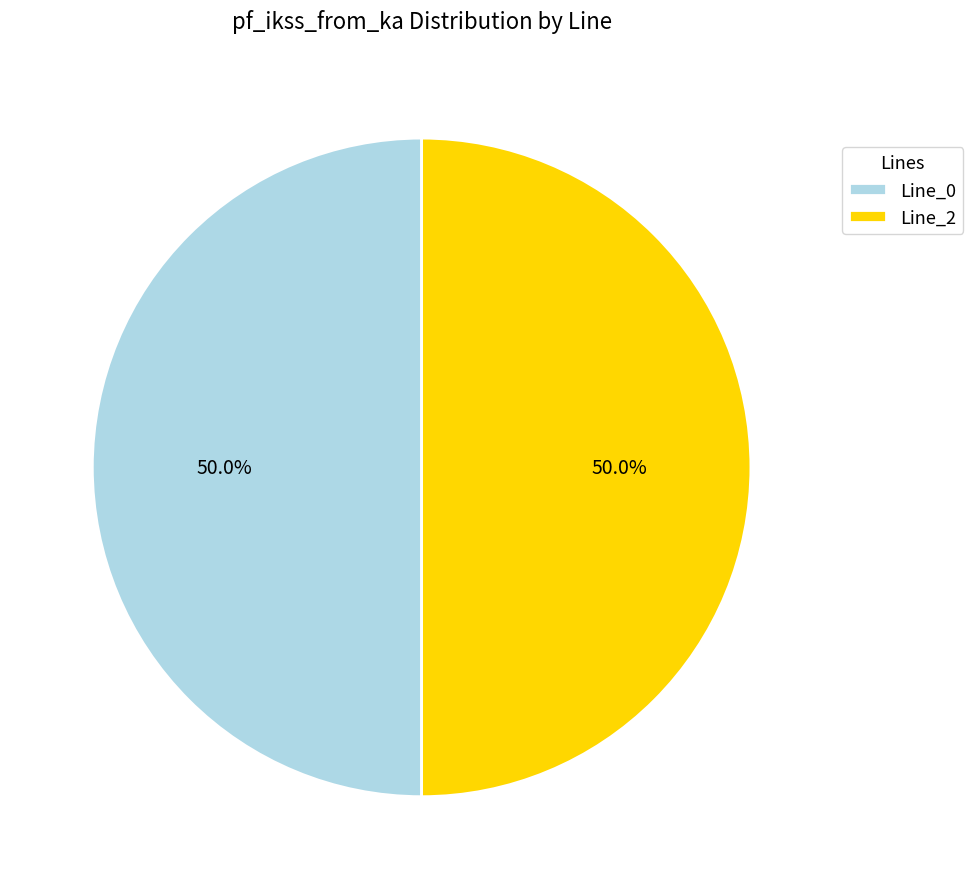

Approximately how many times larger is the value at Line_2 compared to Line_0?

1.0